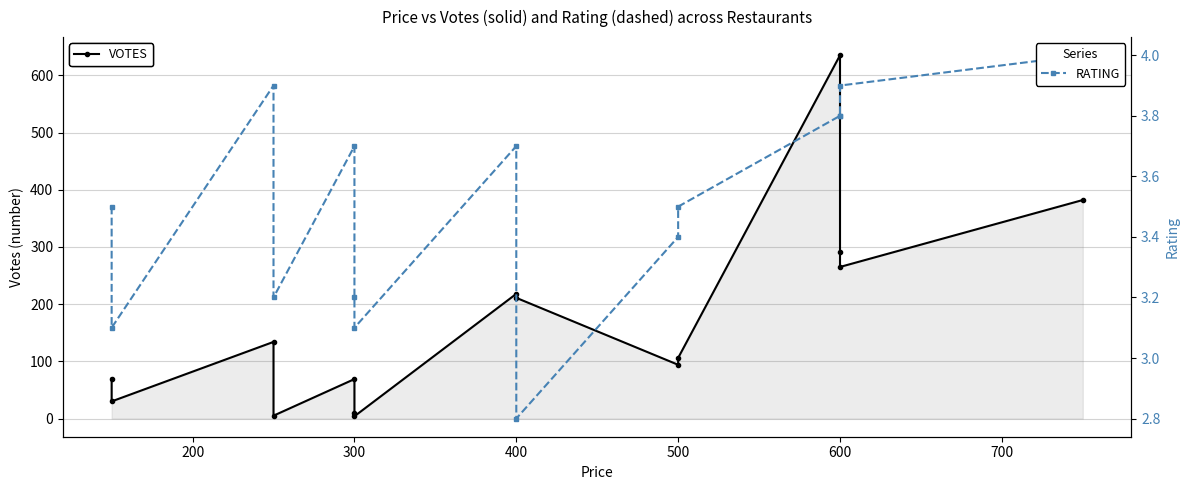

How many data points in VOTES are above 106?

7